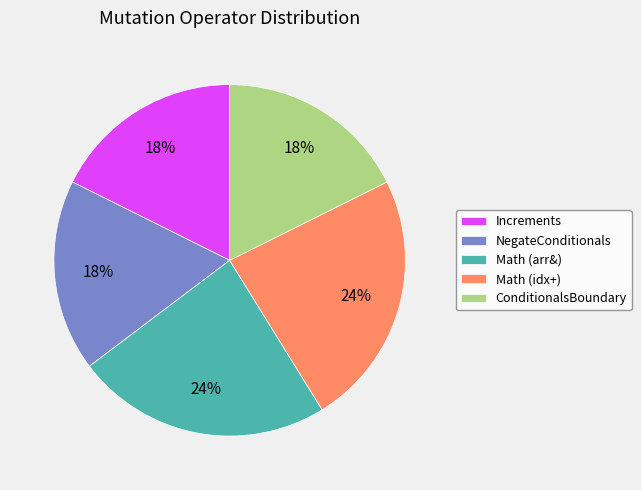

How many segments does this pie chart have?

5